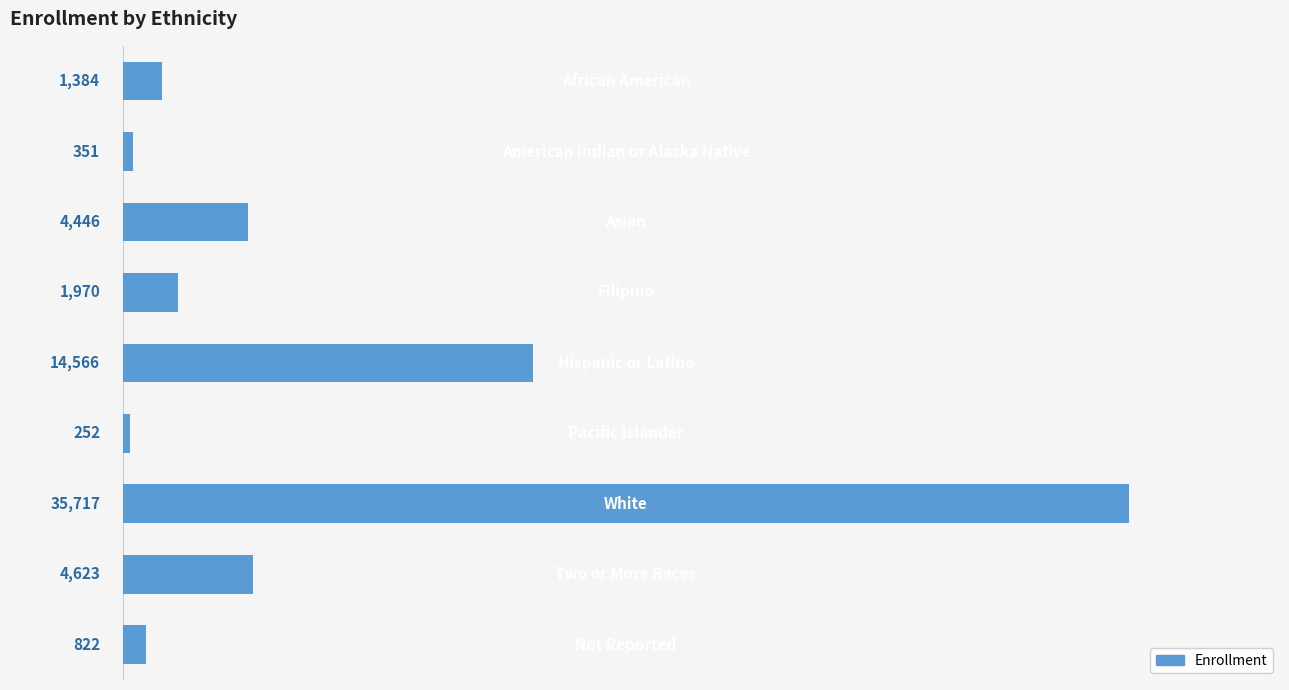

What is the smallest value displayed?

252